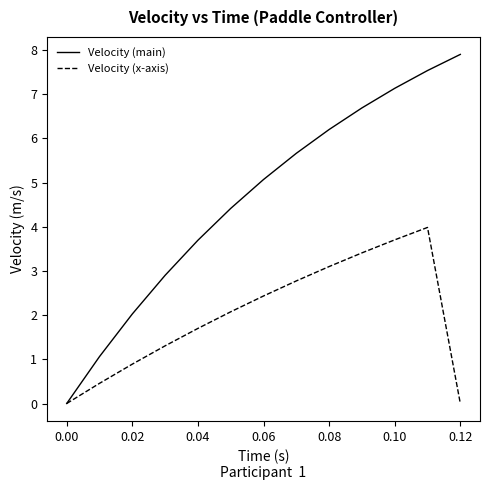

How many interior local peaks does the Velocity (x-axis) series have?

1